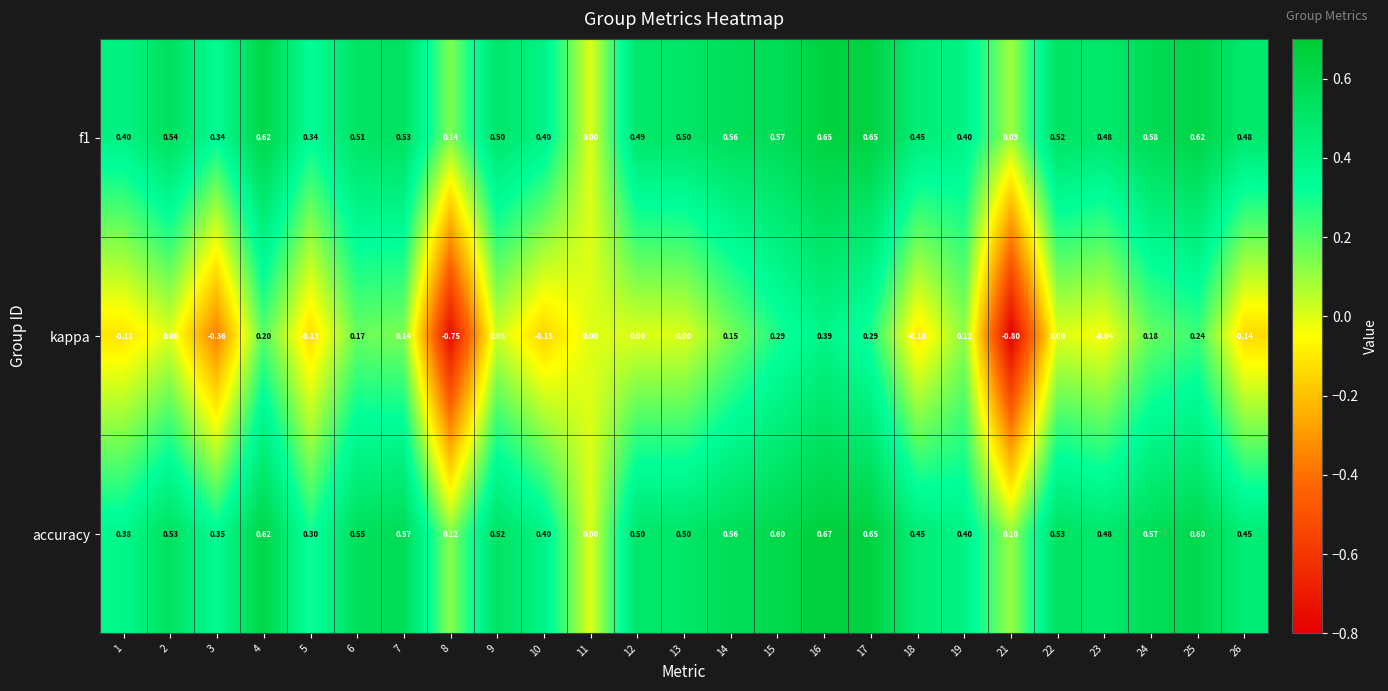

Which series has the largest total across all categories?

accuracy